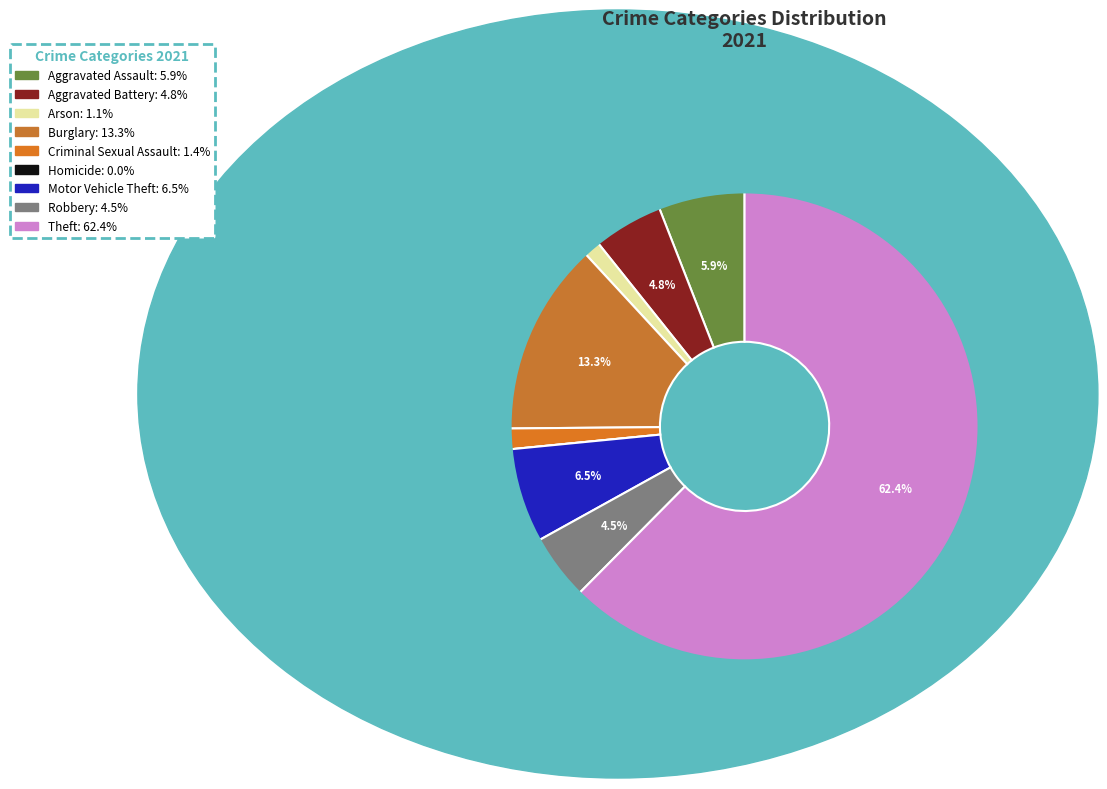

What percentage is the Criminal Sexual Assault slice, to the nearest percent?

1%